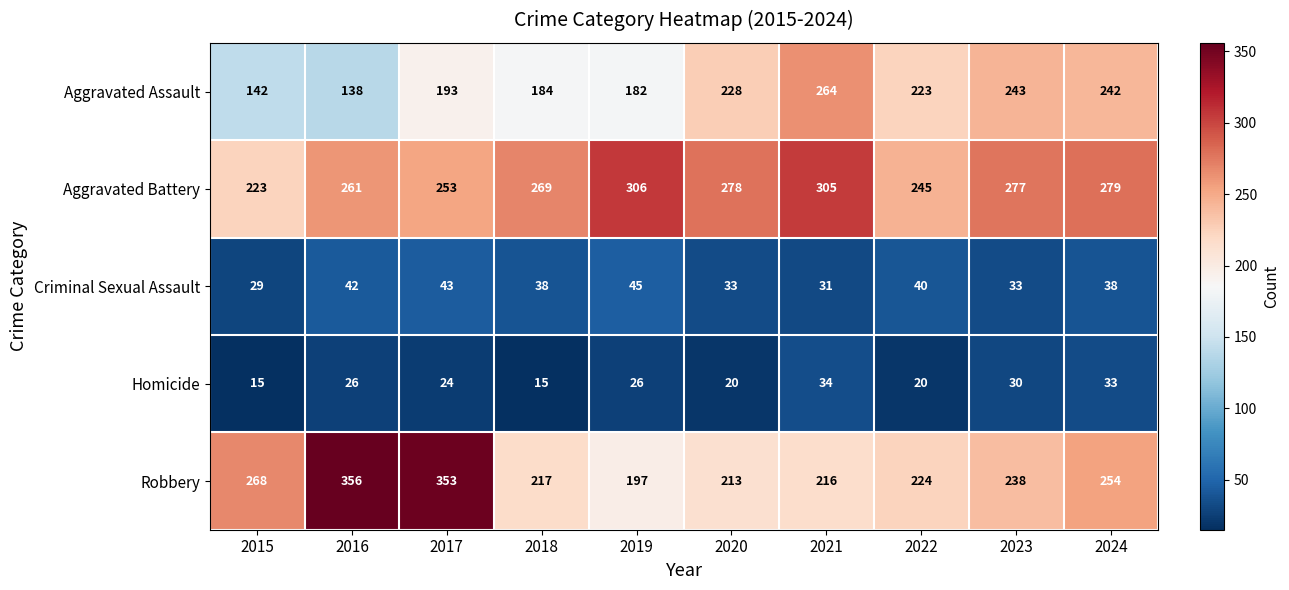

How many data points in Criminal Sexual Assault are less than 38?

4